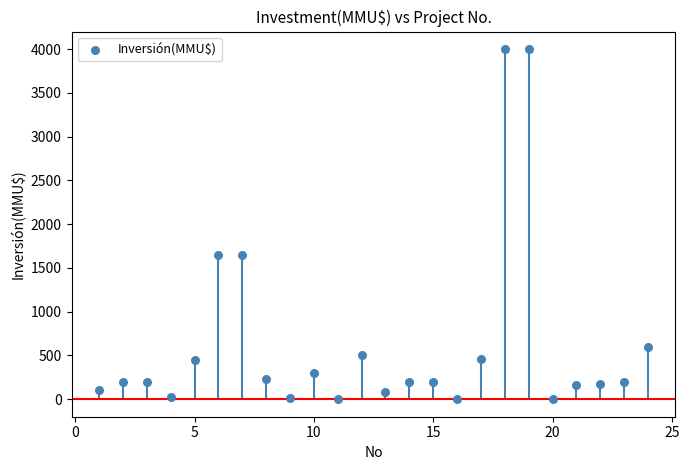

What is the range of Y values (max minus min)?

4000